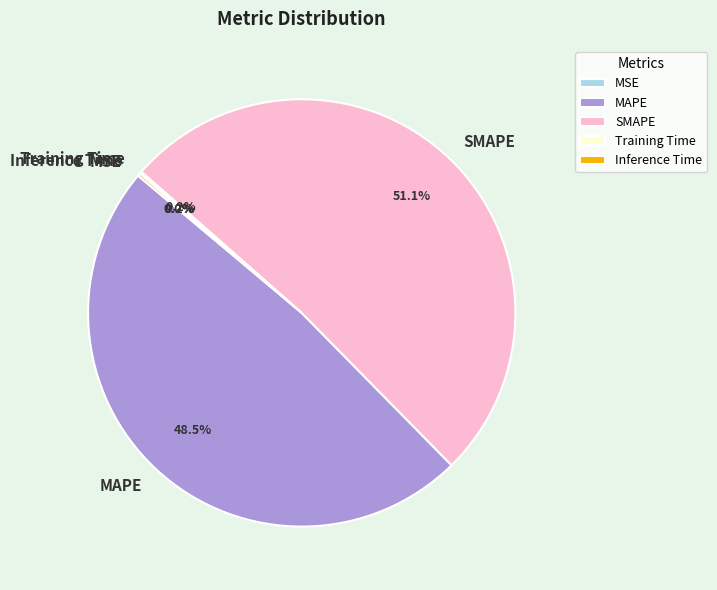

To the nearest percent, what is the average slice percentage?

20%